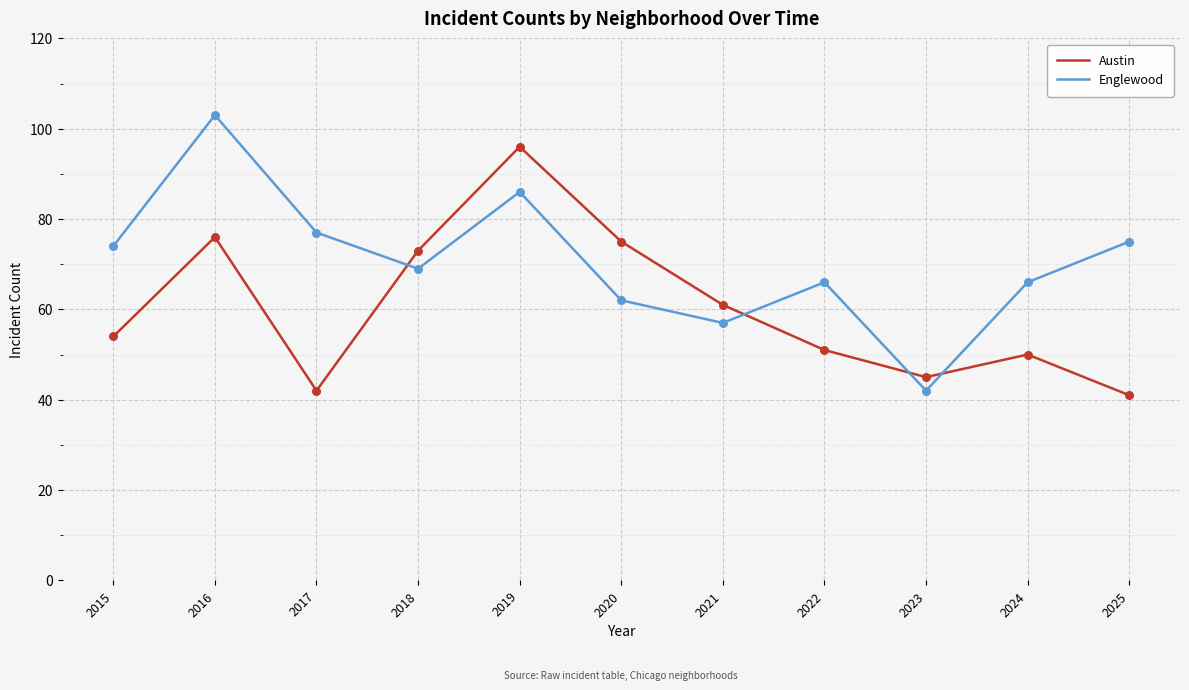

Is the value of Englewood at 2018 greater than the value of Austin at 2020?

No